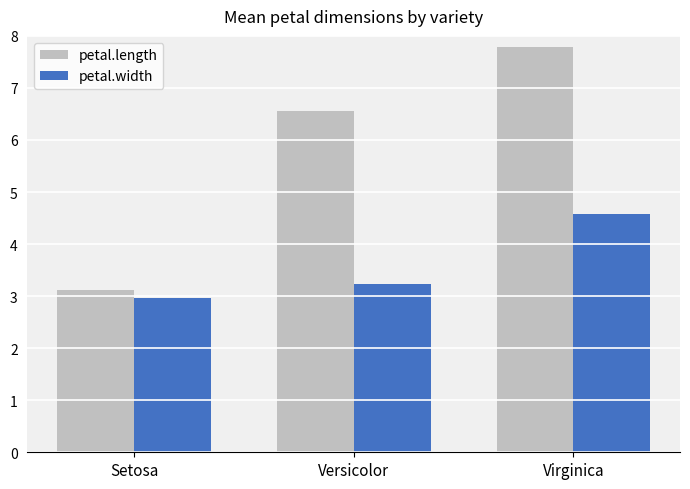

How many values in the petal.length series are below 6?

1